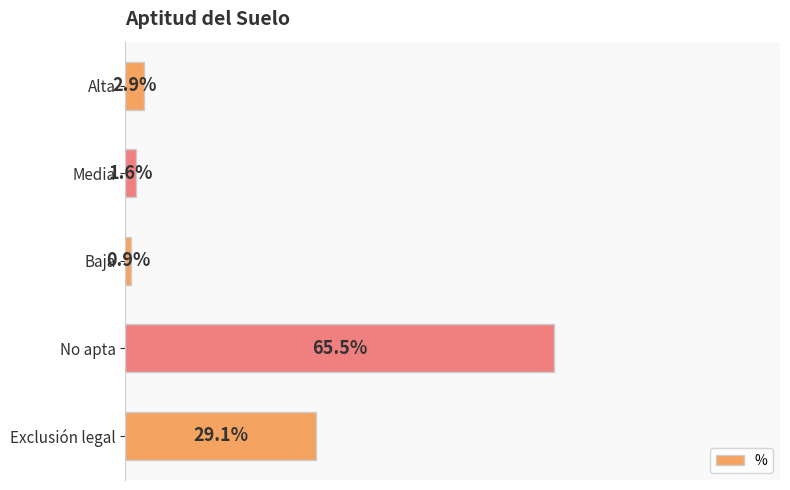

Which has a higher value, No apta or Baja?

No apta